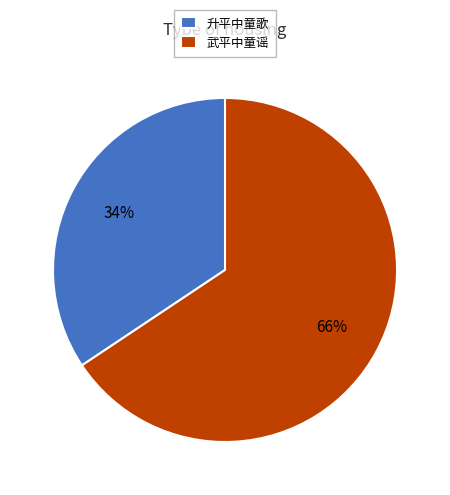

The 武平中童谣 slice represents 66% of the pie. True or false?

True